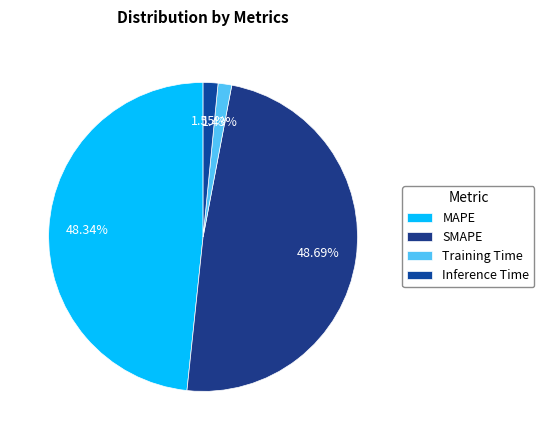

Rank the categories by value from highest to lowest.

SMAPE, MAPE, Inference Time, Training Time